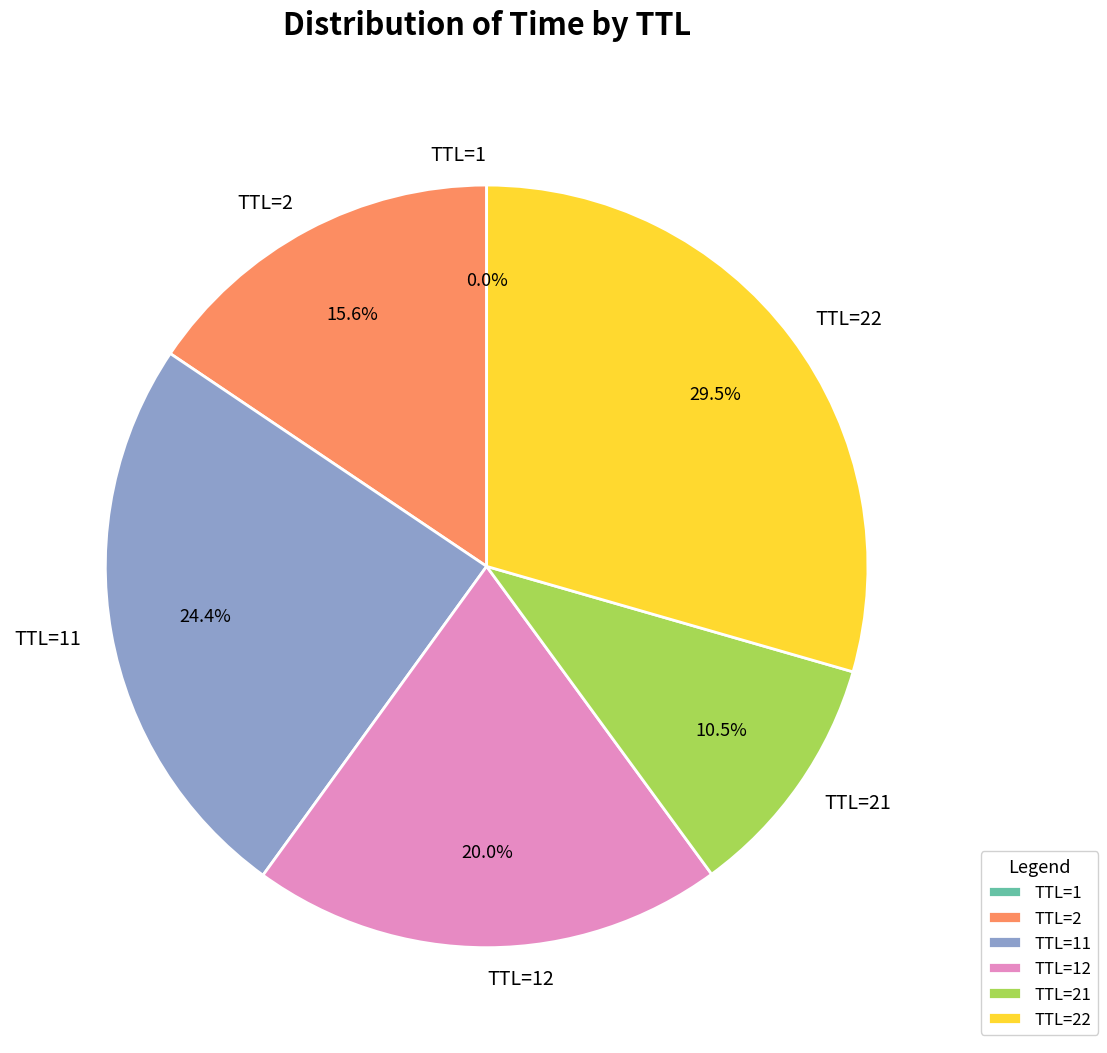

Which category has the biggest portion of the pie?

TTL=22